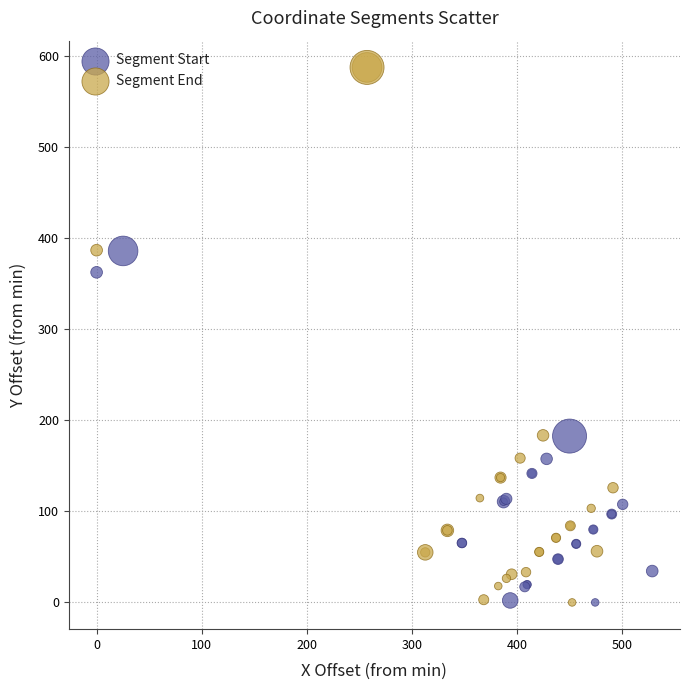

Which series contains the highest Y value?

Segment End